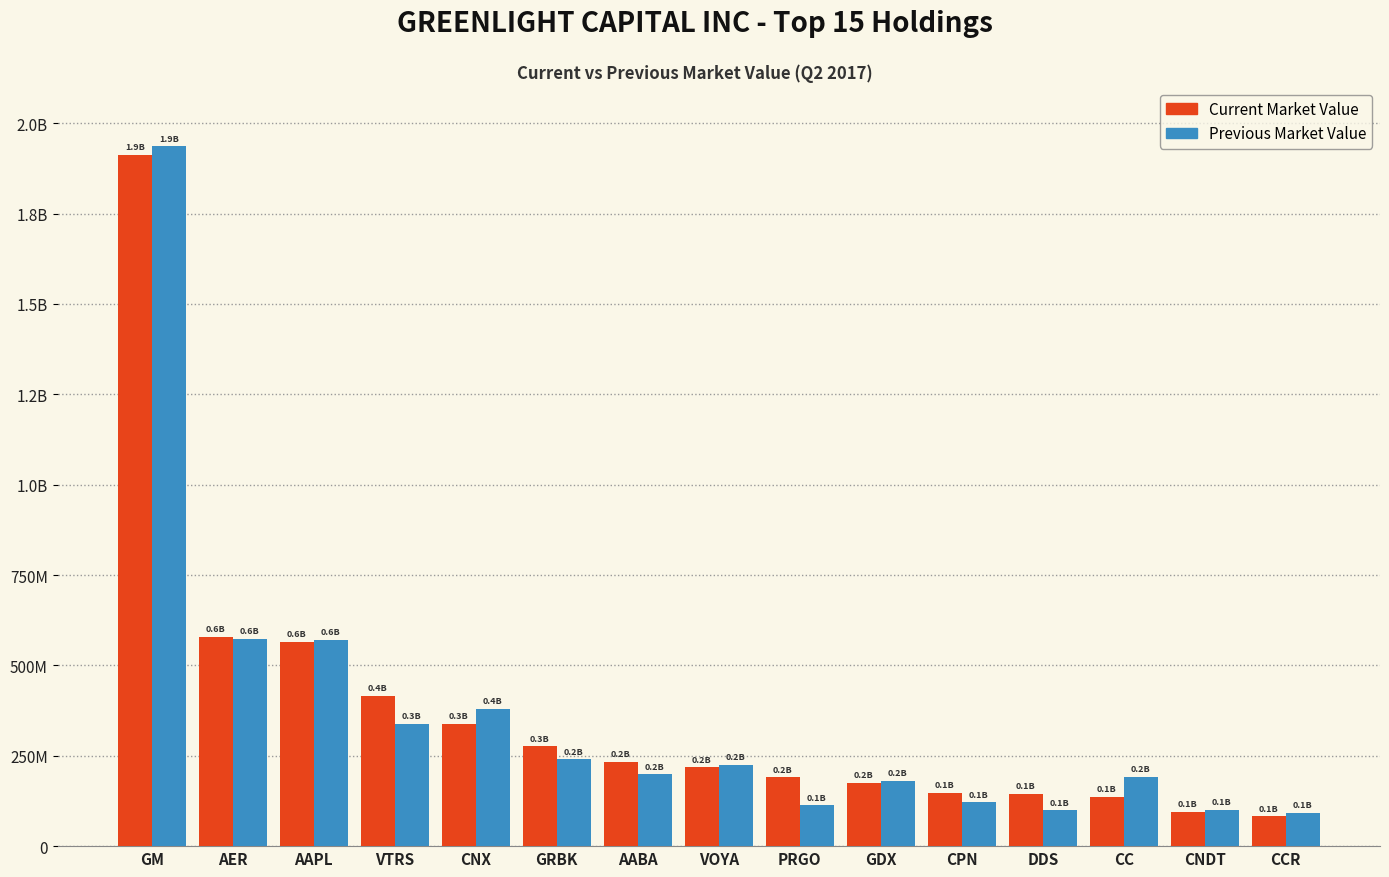

What is the sum of the Current Market Value values at AER and CCR?

660594000